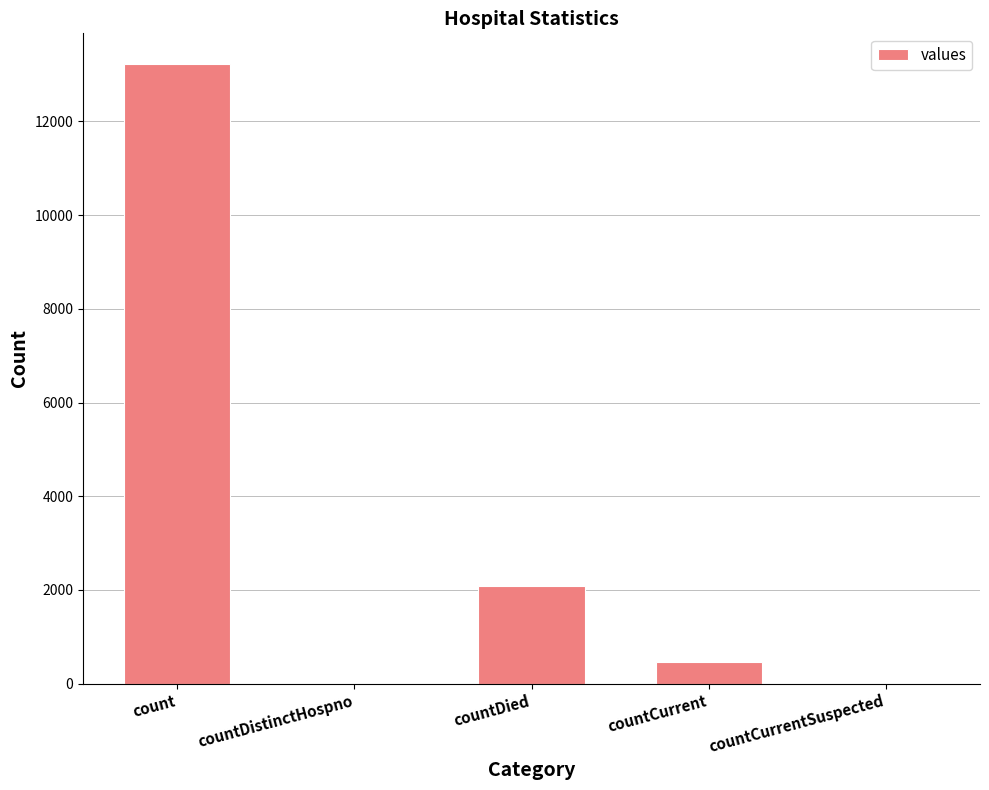

What is the sum of the values at count and countDied?

15311